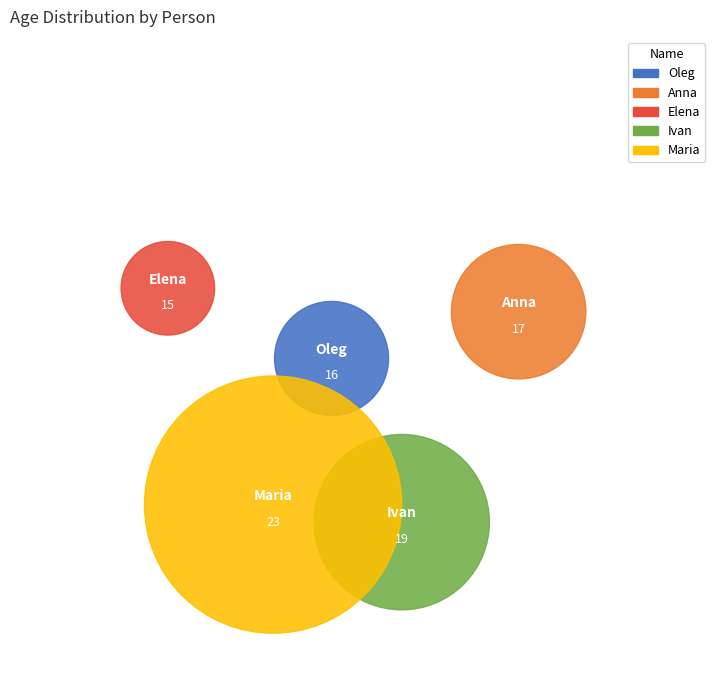

To the nearest percent, what percentage of the pie is Oleg?

18%